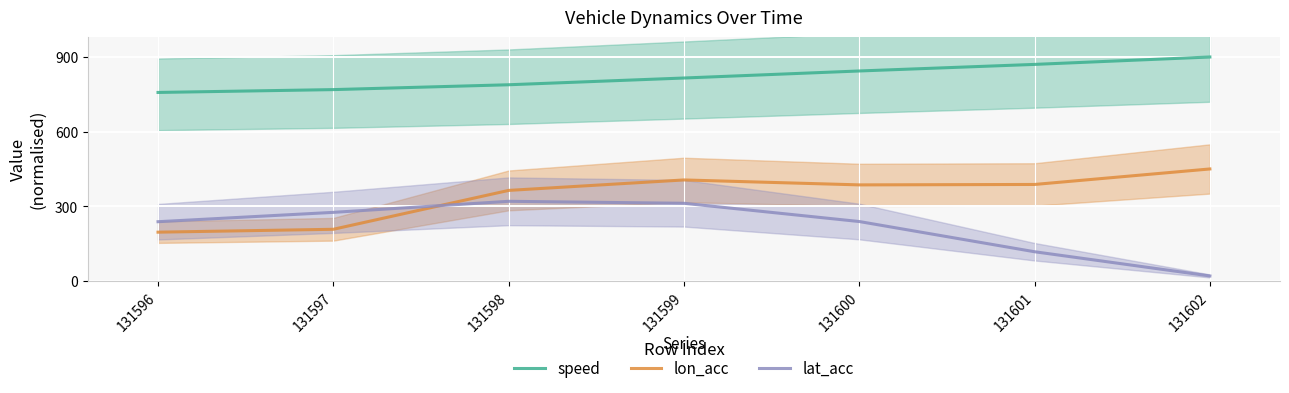

At which category does the chart reach its minimum across all series?

131602